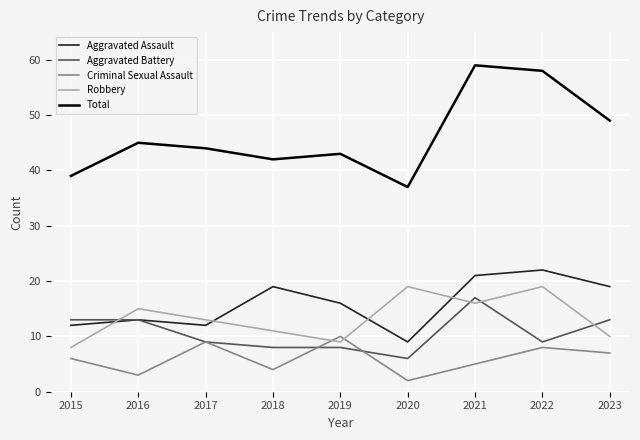

Does the chart have visible grid lines?

Yes